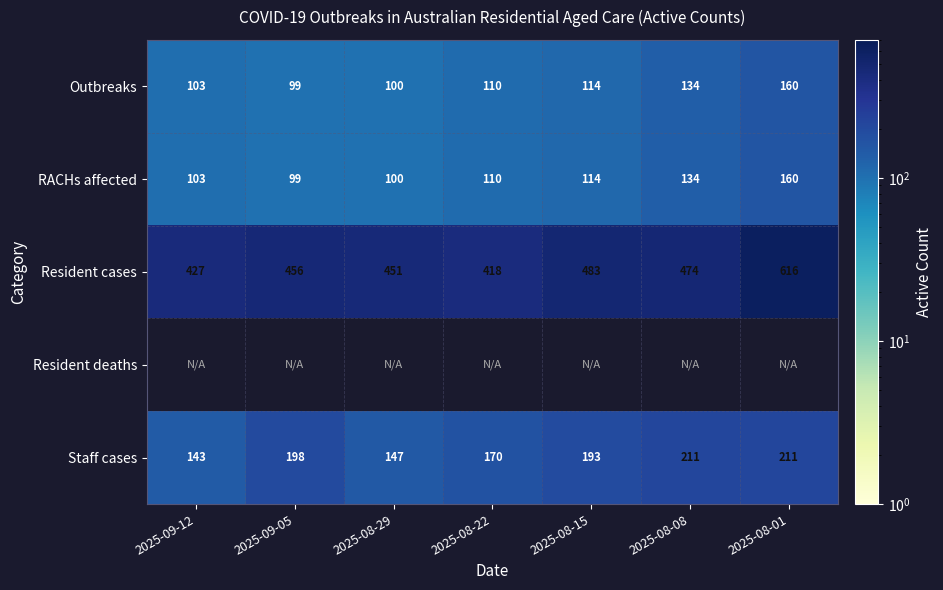

At how many categories does at least one series exceed 215?

7